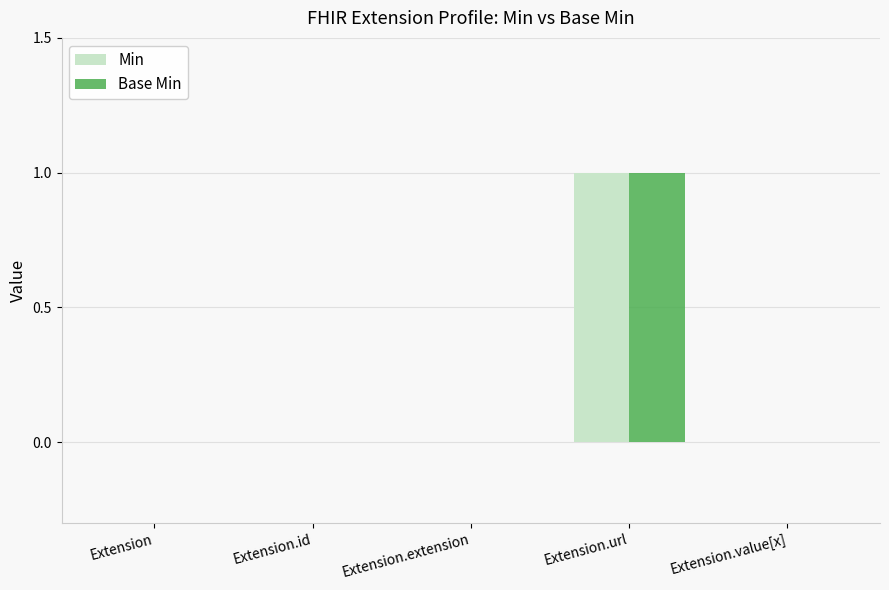

True or false: Base Min has a value of 1 at Extension.url.

True